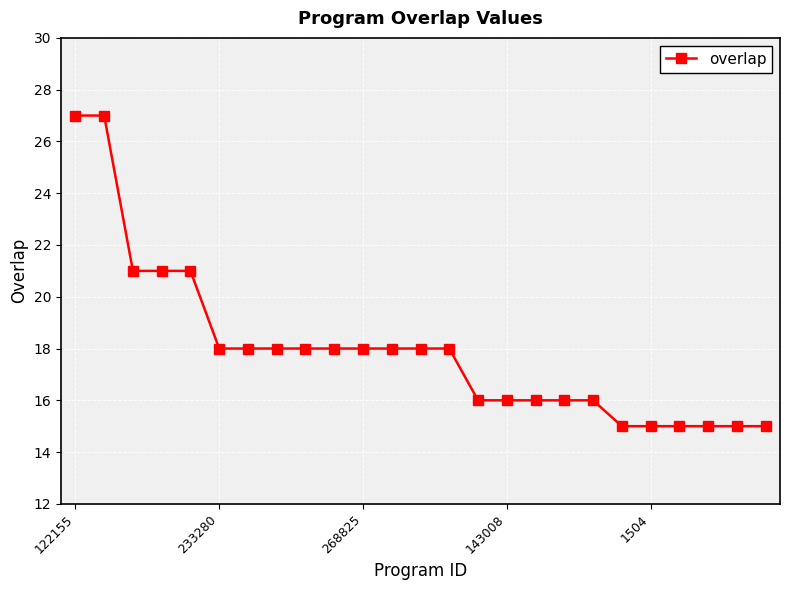

Does the chart display data point markers on the line(s)?

Yes